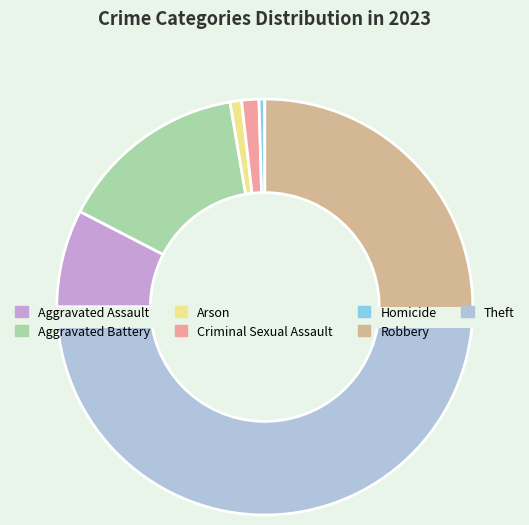

Which slice is the largest?

Theft